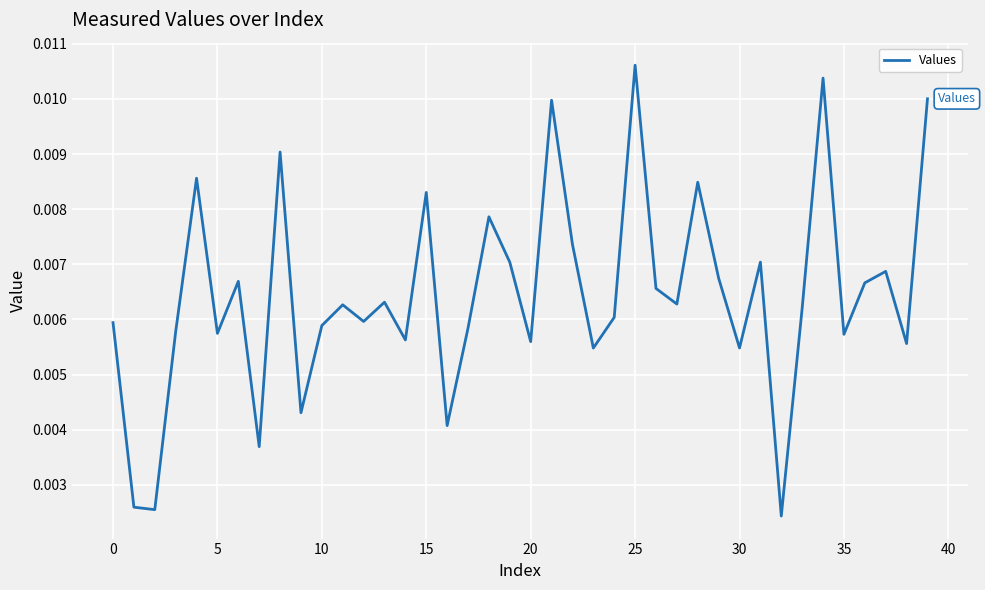

True or false: the data has more than 0 interior local peaks.

True